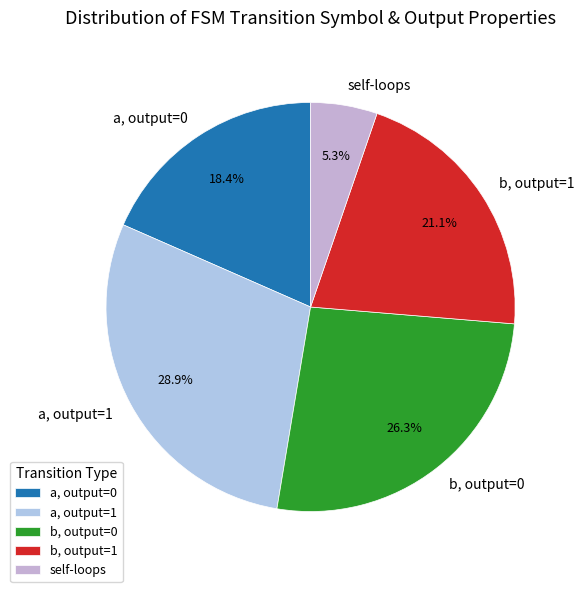

How many segments does this pie chart have?

5